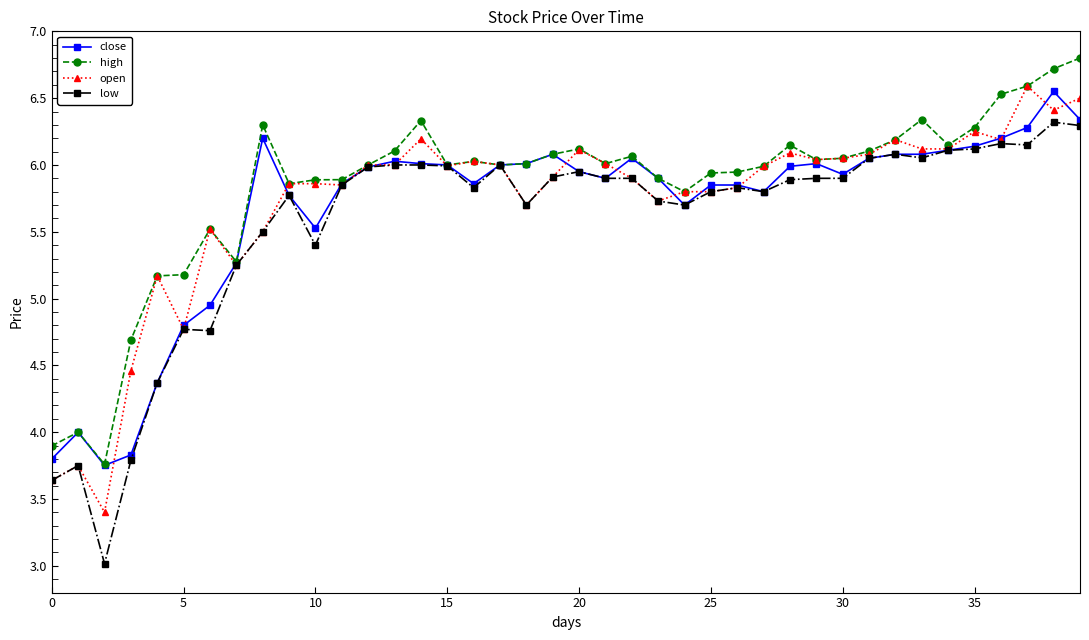

What is the highest value of the high series?

6.8